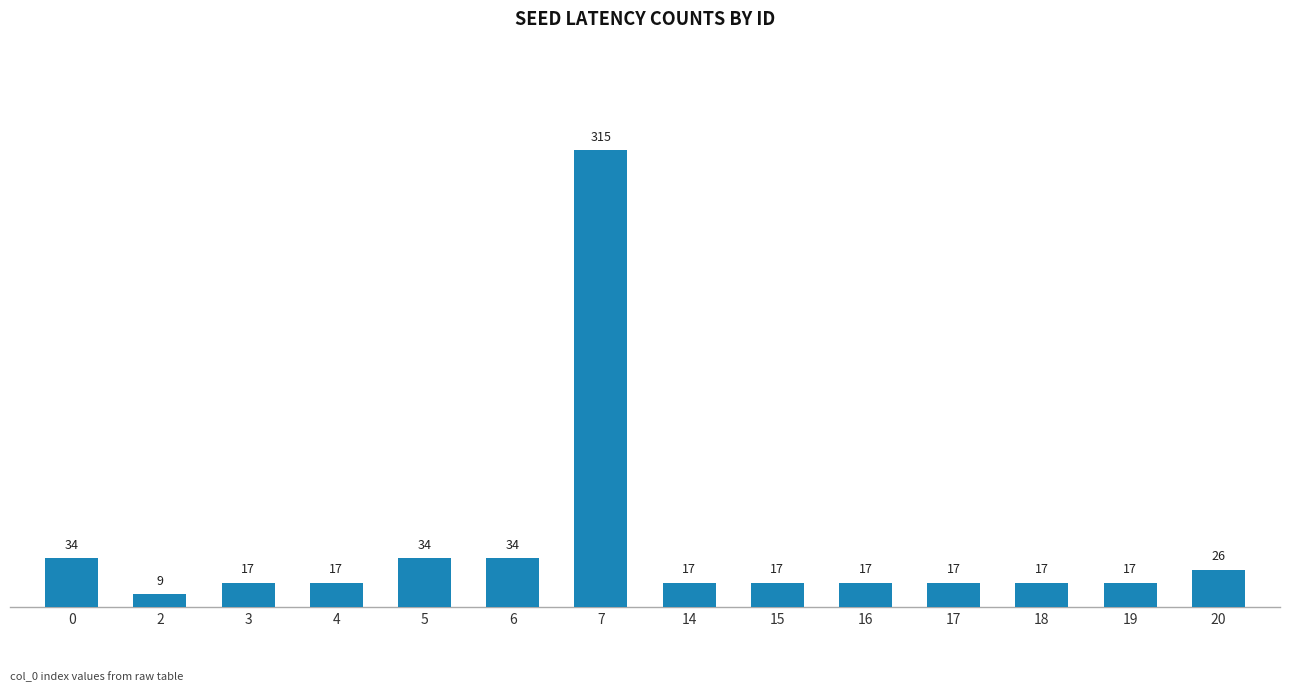

What is the difference between the second highest and second lowest values?

17